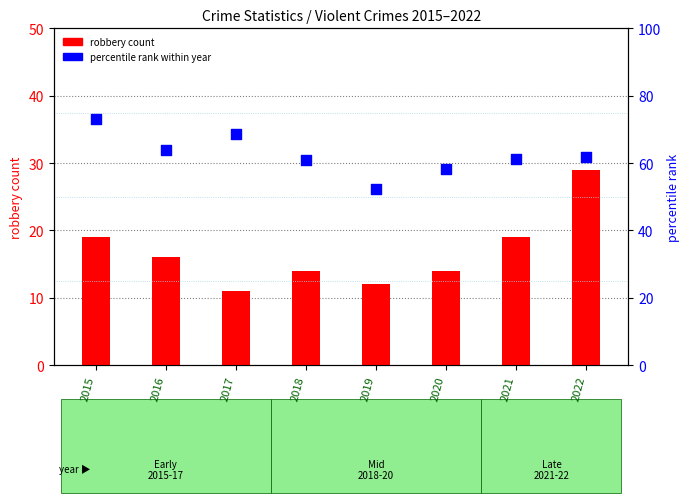

Is the value of percentile rank within year at 2018 greater than the value of robbery count at 2018?

Yes